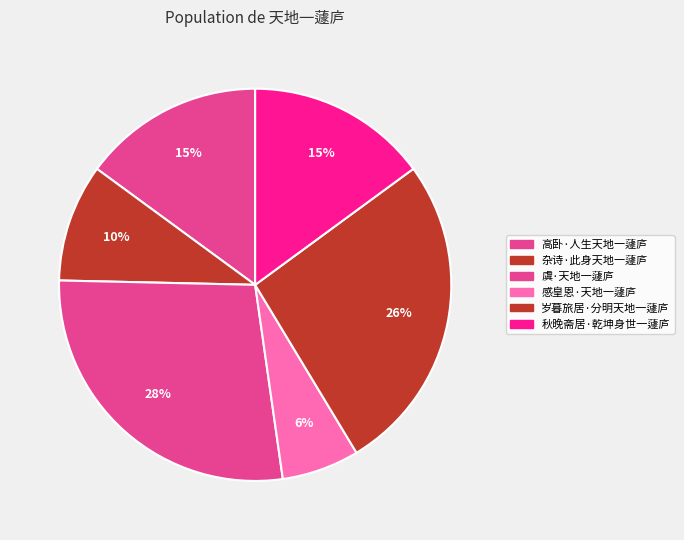

The 感皇恩·天地一蘧庐 slice represents 6% of the pie. True or false?

True